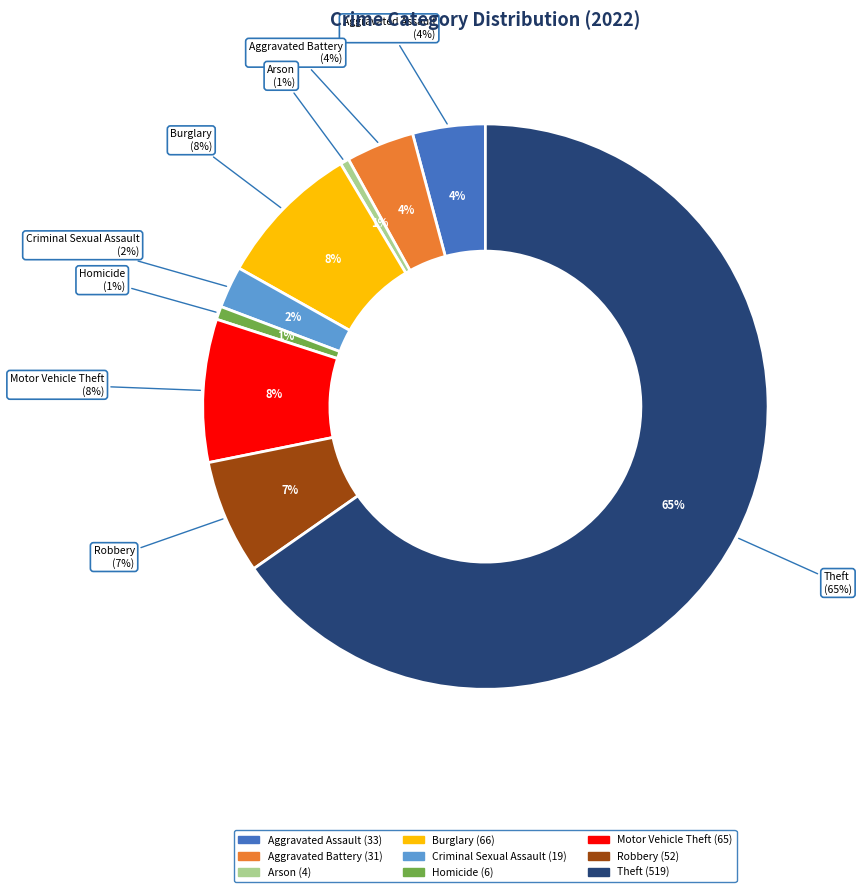

What portion of the pie excludes Burglary?

91.7%